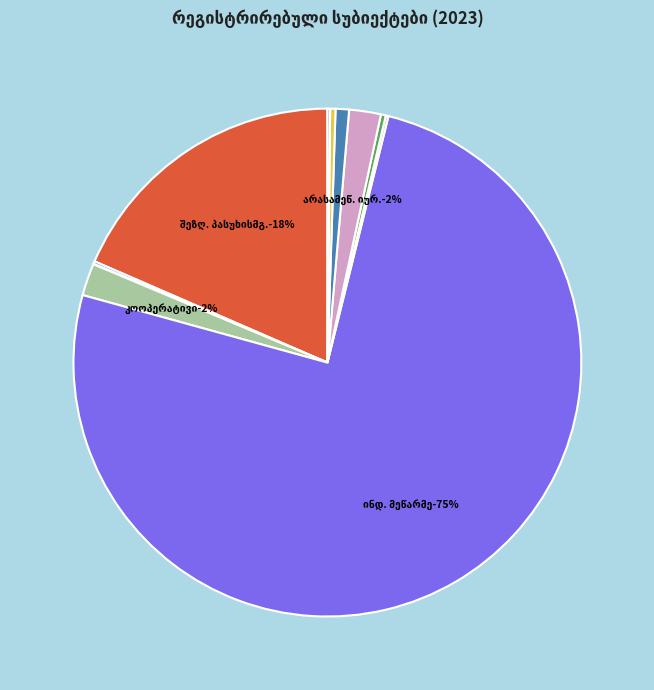

Is there any slice that represents more than half of the pie?

Yes